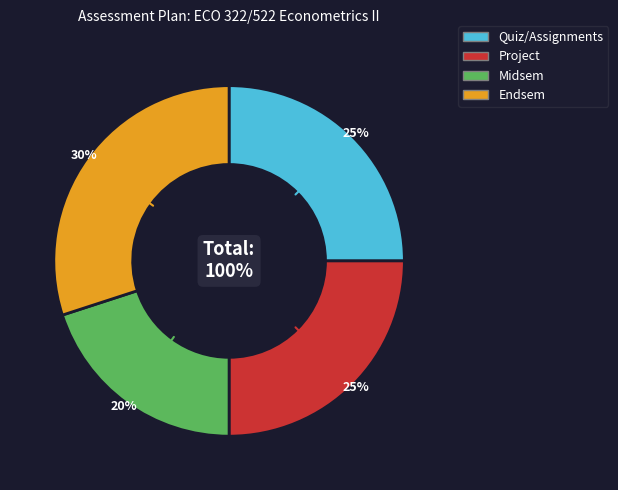

Do Quiz/Assignments and Project together represent more than half of the pie?

No